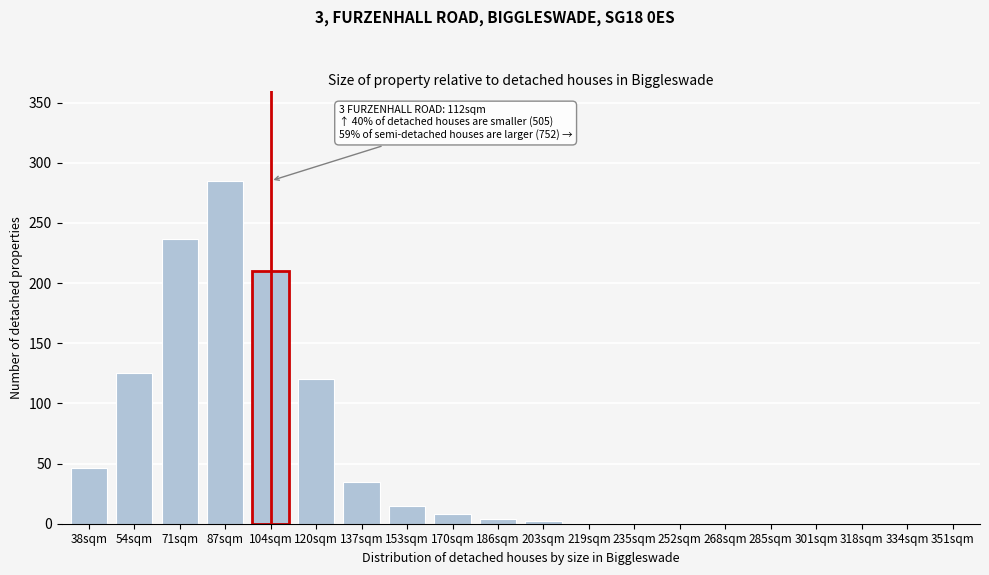

At which label is the value closest to 142?

54sqm